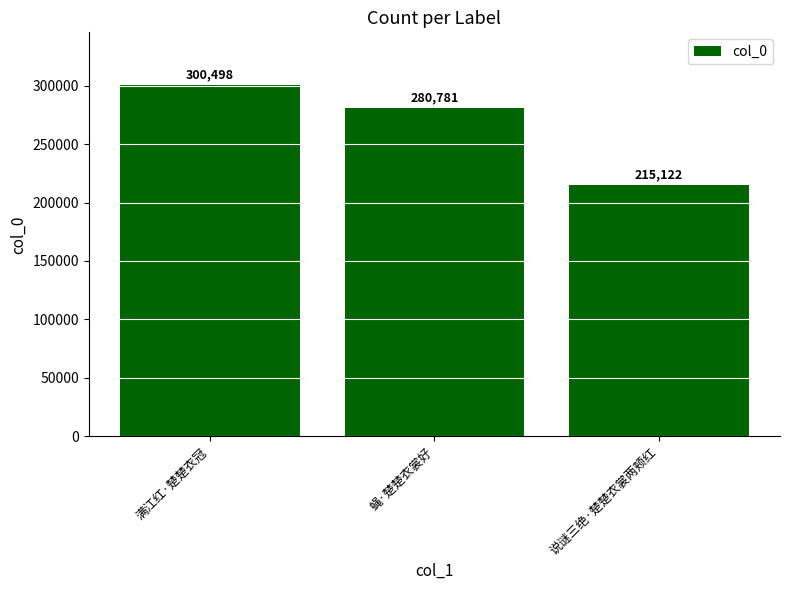

How many data points are less than 280781?

1